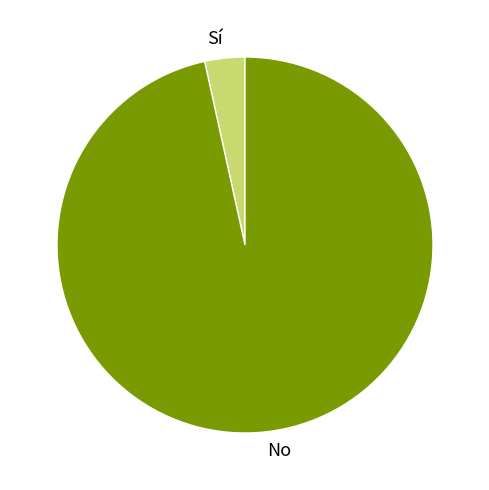

What is the majority slice?

No